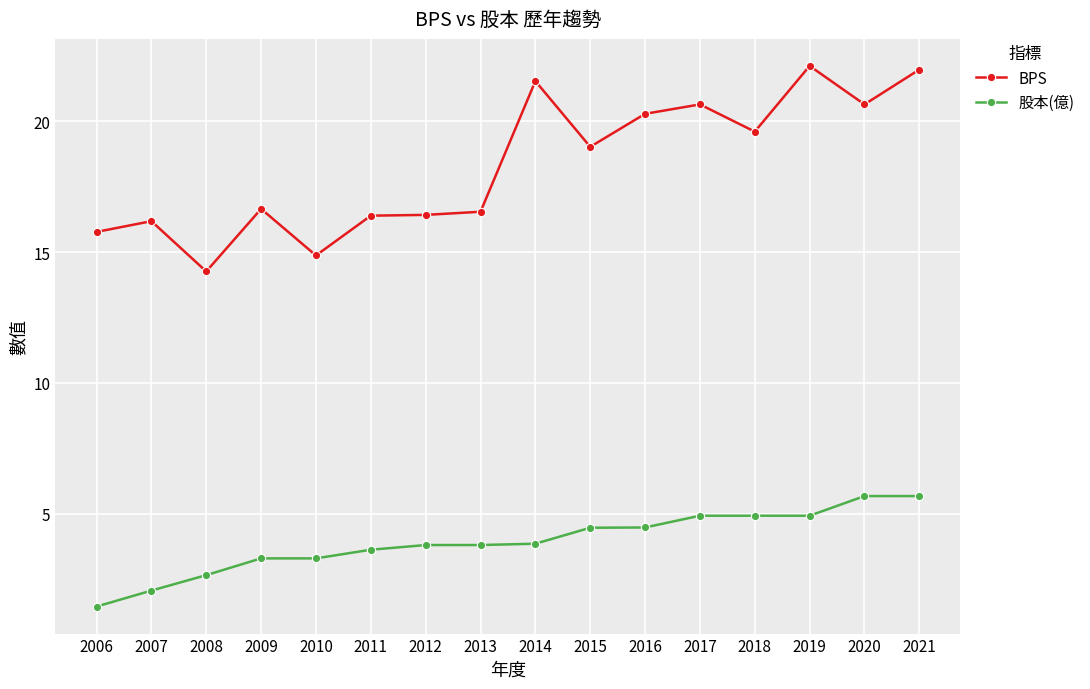

The BPS series shows 10.6 at 2012. True or false?

False